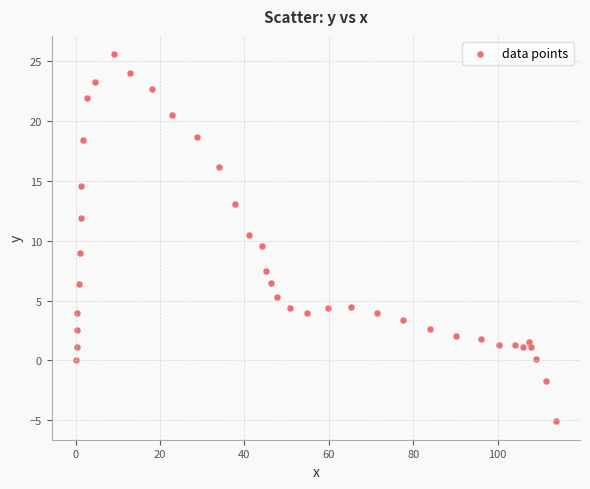

What is the range of X values (max minus min)?

113.8